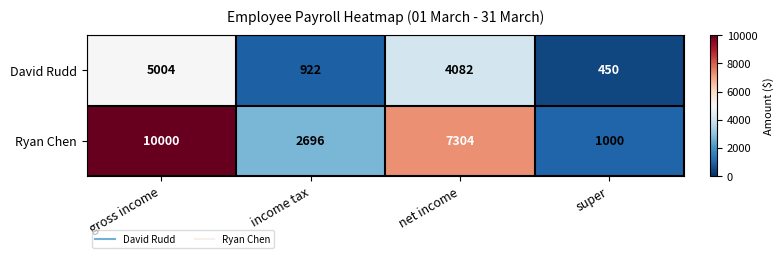

At how many categories does at least one series exceed 8404?

1